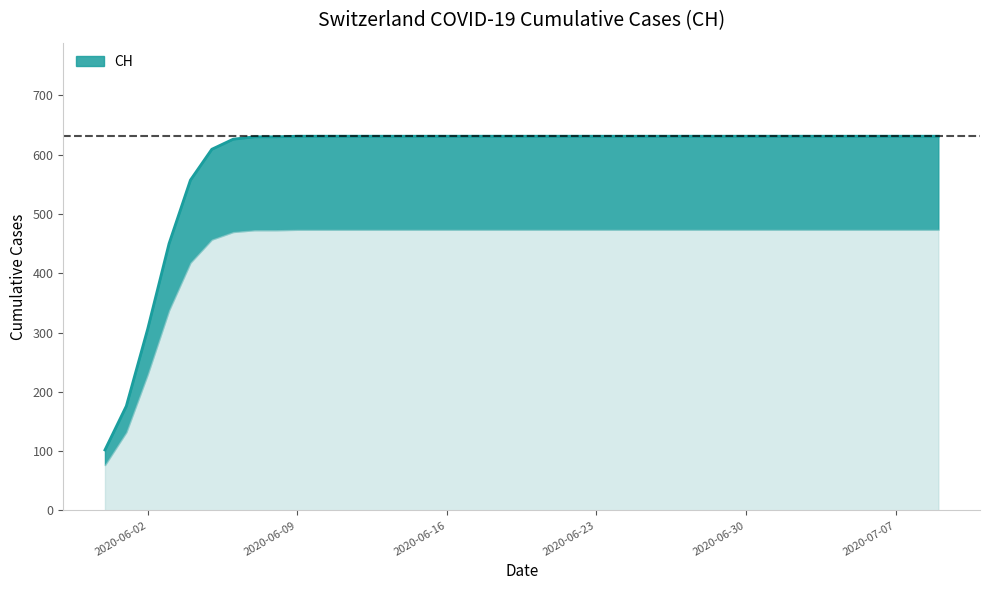

The chart shows a value of 828 at 2020-06-10. True or false?

False